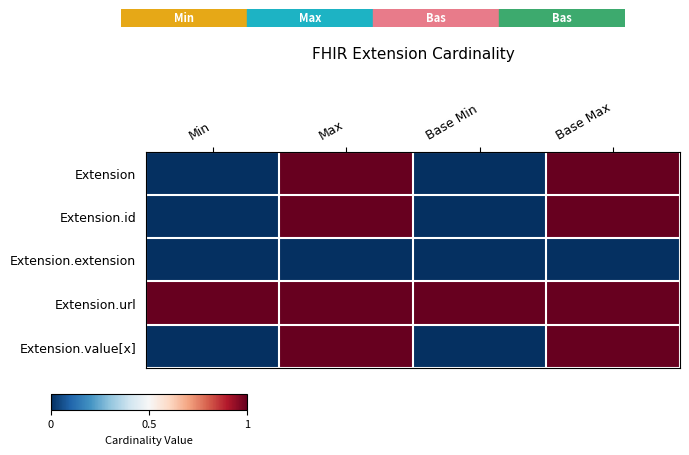

Reading right to left, what are all the values shown in this chart?

Extension: Base Max=1	Base Min=0	Max=1	Min=0
Extension.id: Base Max=1	Base Min=0	Max=1	Min=0
Extension.extension: Base Max=0	Base Min=0	Max=0	Min=0
Extension.url: Base Max=1	Base Min=1	Max=1	Min=1
Extension.value[x]: Base Max=1	Base Min=0	Max=1	Min=0